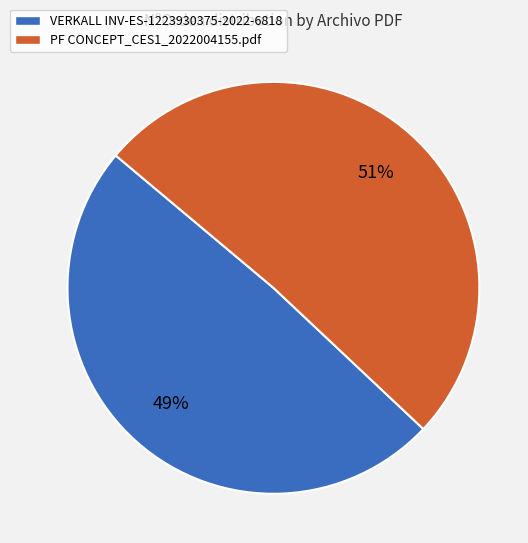

To the nearest percent, what percentage of the pie is VERKALL INV-ES-1223930375-2022-6818?

49%